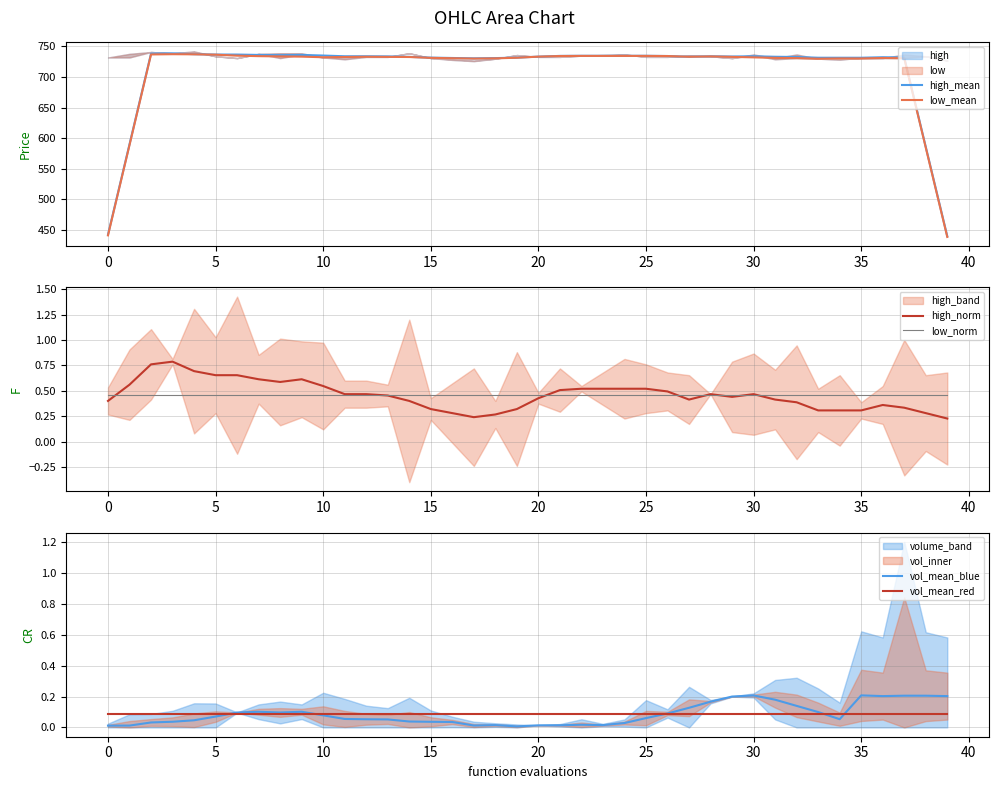

What is the value of the low_mean point at the 28th from the left?

733.2